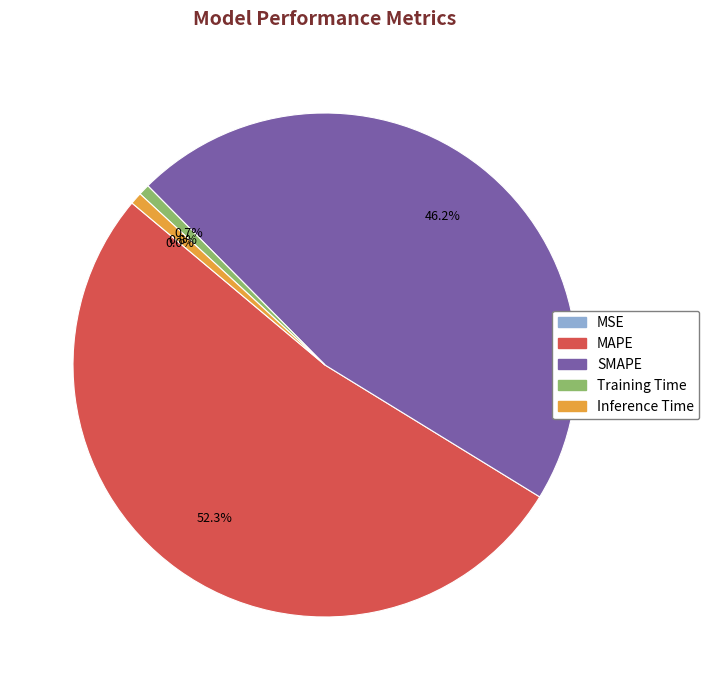

Which slice is the largest?

MAPE